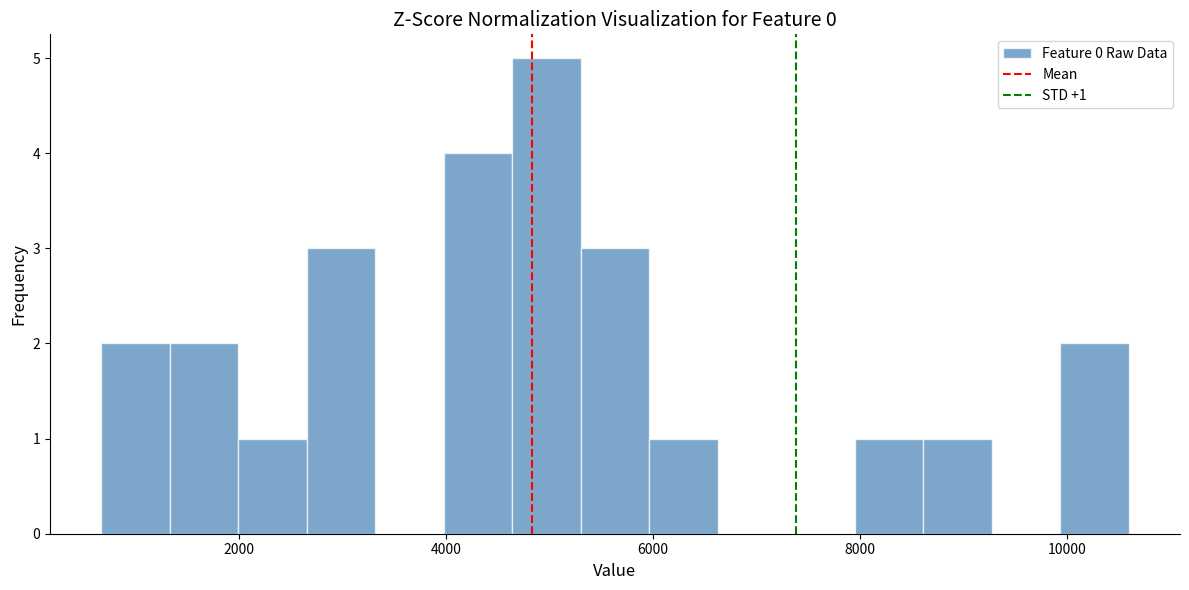

Around what value on the x-axis is the tallest bar? Give the approximate position of its centre, as read against the axis.

5000